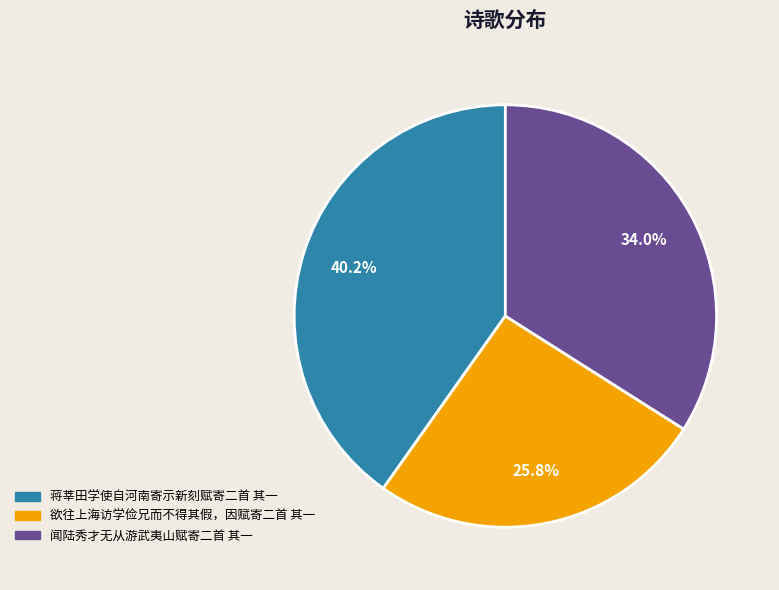

Combined, what portion of the pie is 闻陆秀才无从游武夷山赋寄二首 其一 and 蒋莘田学使自河南寄示新刻赋寄二首 其一?

74.2%